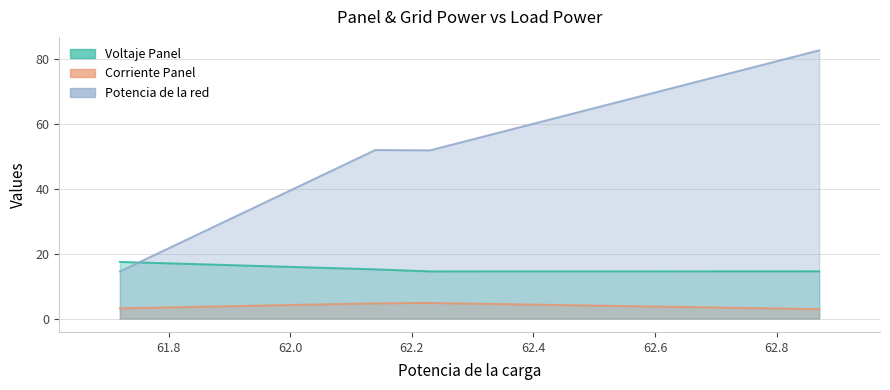

At how many categories does at least one series exceed 12?

4